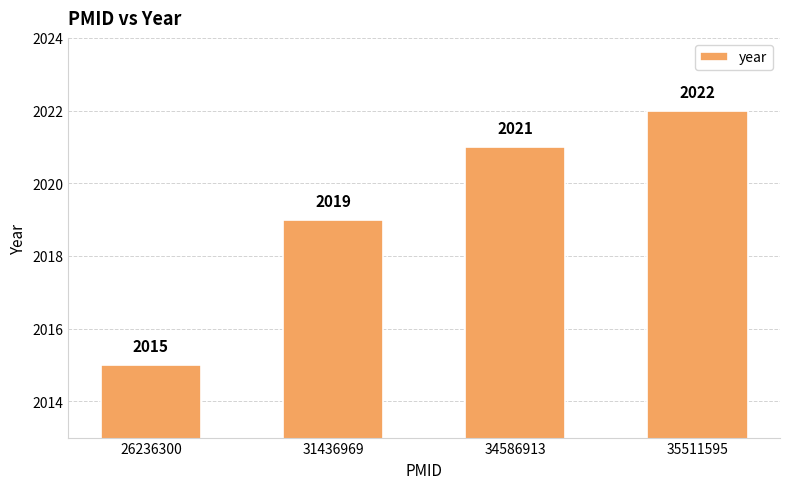

What is the difference between the maximum and minimum values?

7